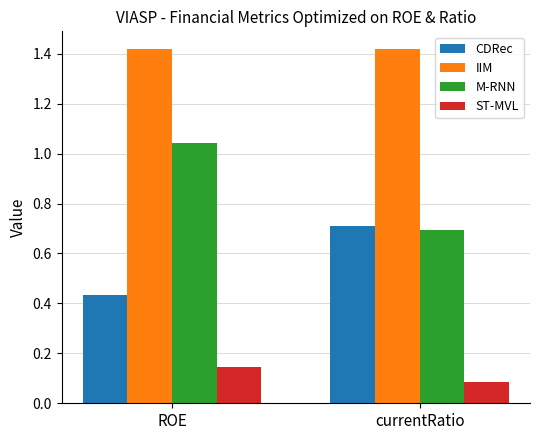

What is the total value across all series at currentRatio?

2.9